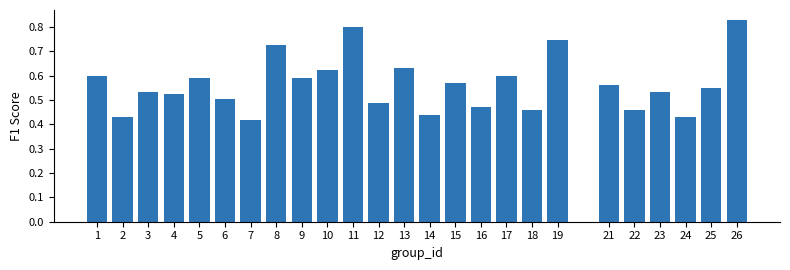

Between 13 and 7, which is larger?

13